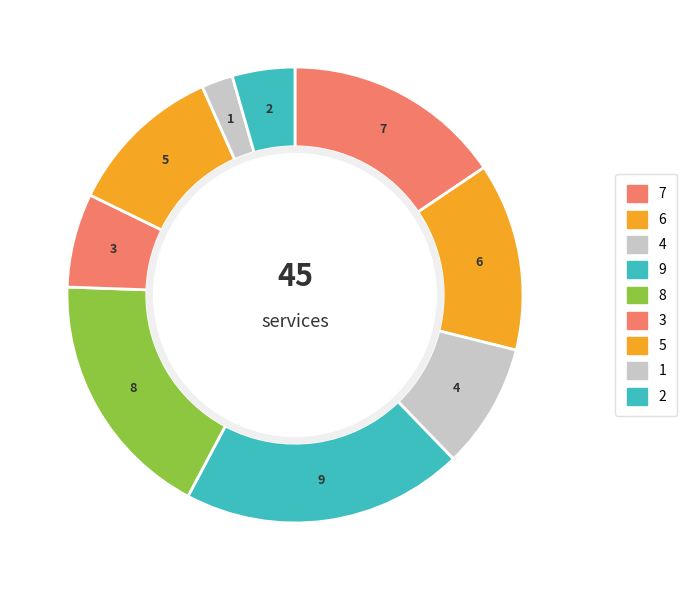

Is there any slice that represents more than half of the pie?

No